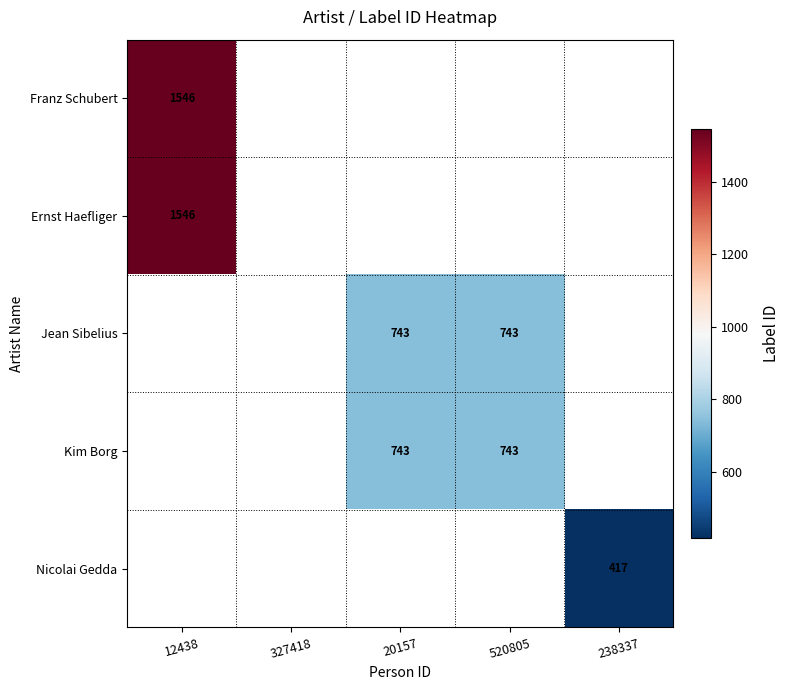

The Kim Borg series shows 332 at 520805. True or false?

False